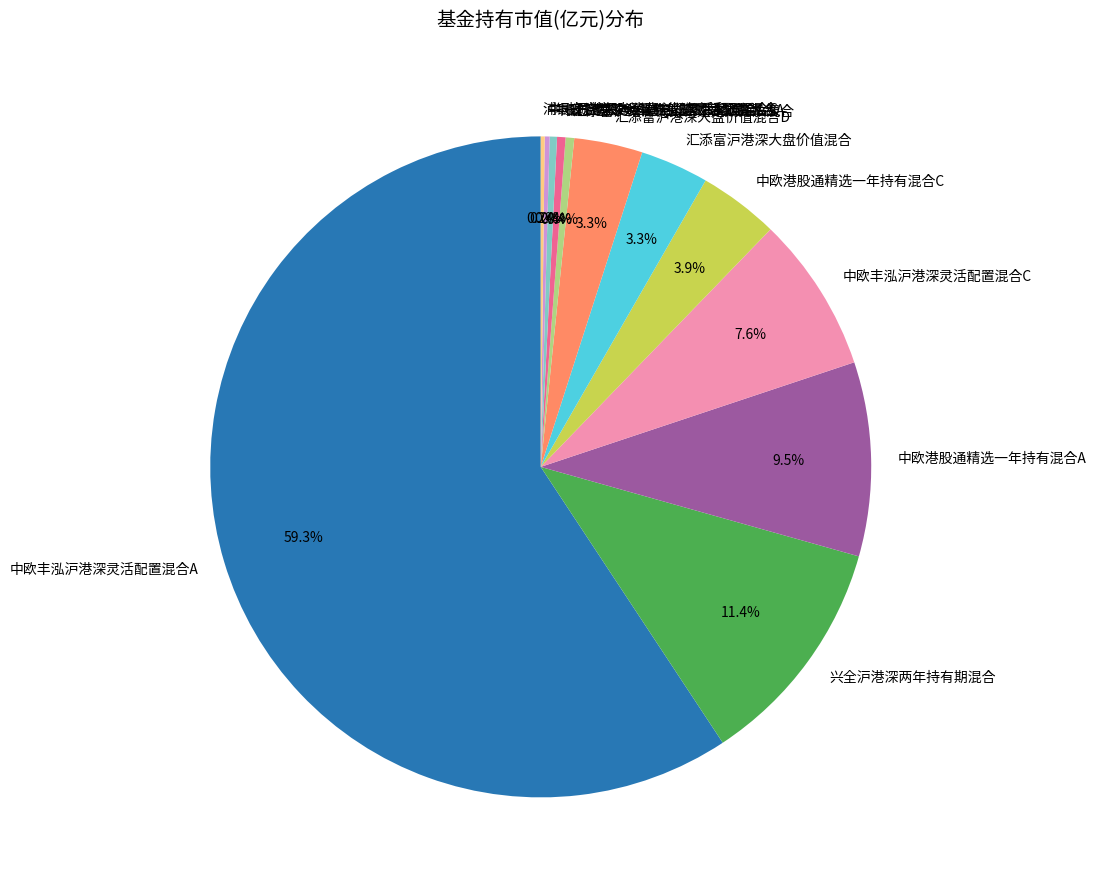

Which has a higher value, 中欧丰泓沪港深灵活配置混合C or 长城港股通价值精选多策略混合?

中欧丰泓沪港深灵活配置混合C